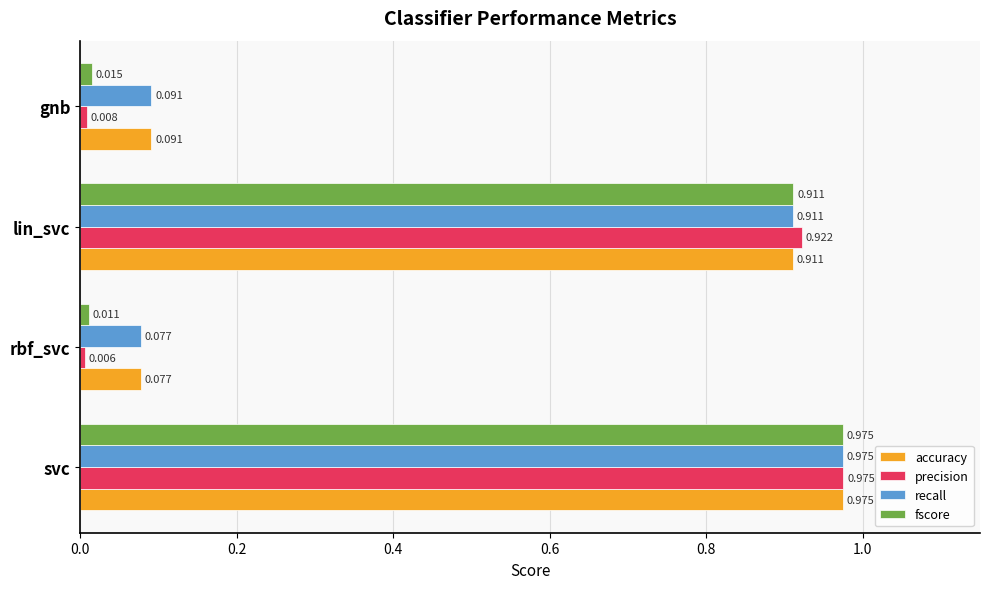

Which series has the widest spread of values?

precision